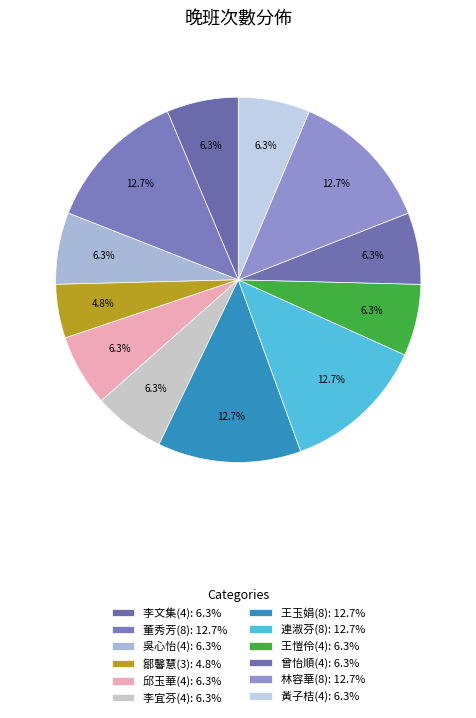

Is it true that 王玉娟(8) is 23% of the pie?

False